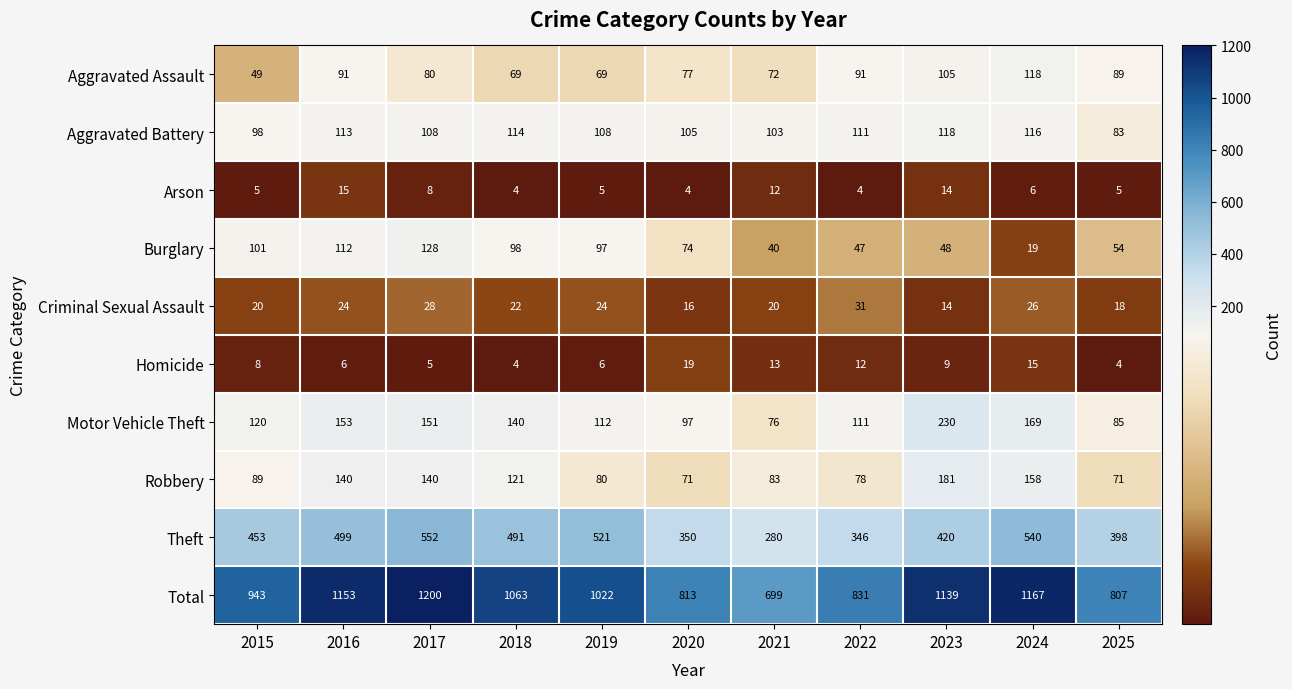

At 2020, list the series in order from largest to smallest.

Total, Theft, Aggravated Battery, Motor Vehicle Theft, Aggravated Assault, Burglary, Robbery, Homicide, Criminal Sexual Assault, Arson